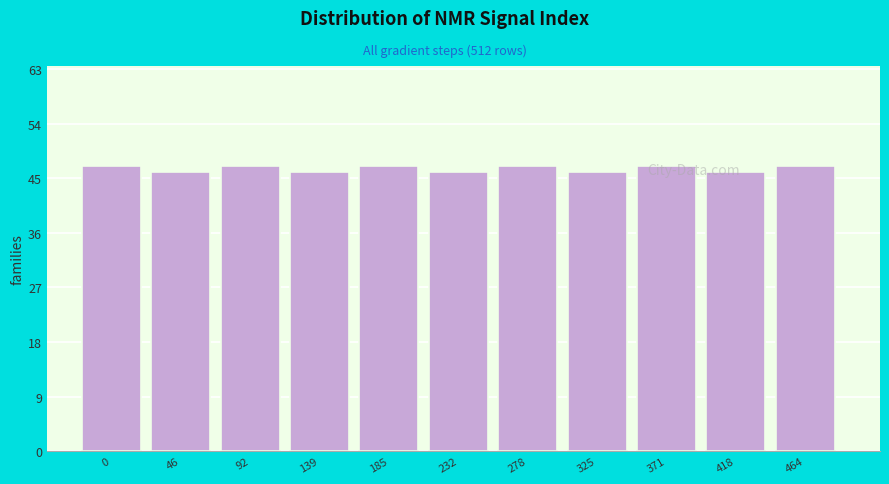

What is the maximum value shown in the chart?

47